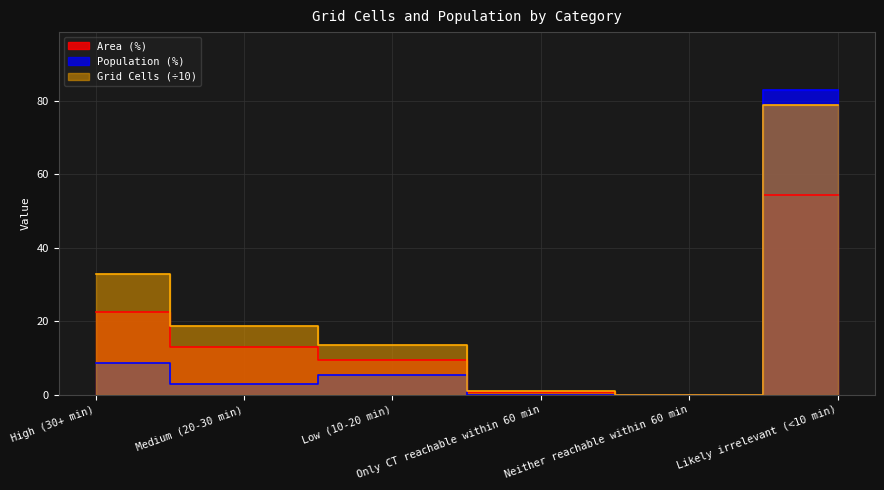

True or false: Area (%) has more than 2 points higher than both neighbors.

False